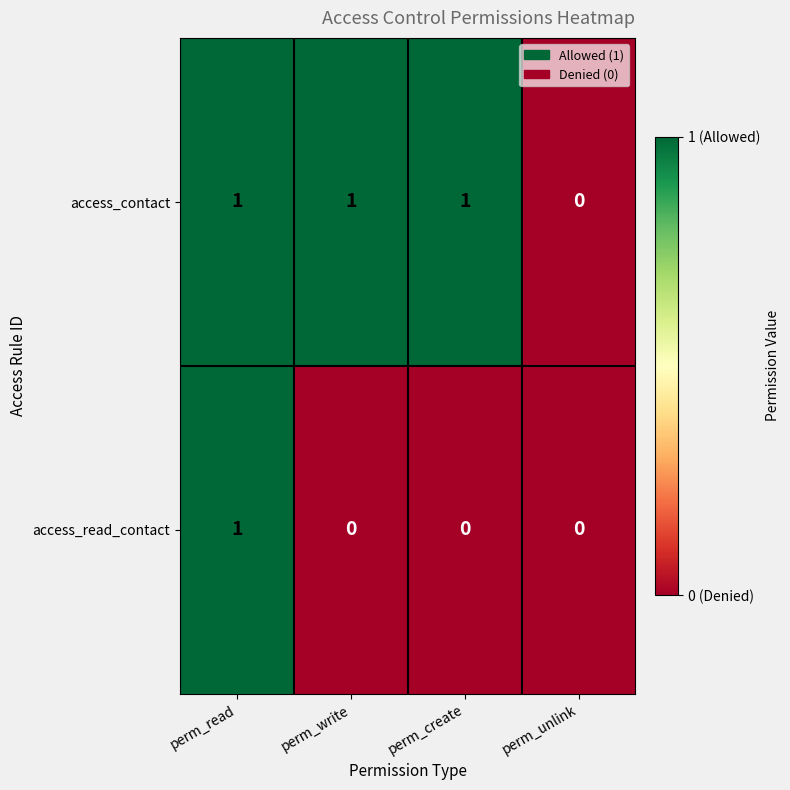

At perm_write, list the series in order from smallest to largest.

access_read_contact, access_contact